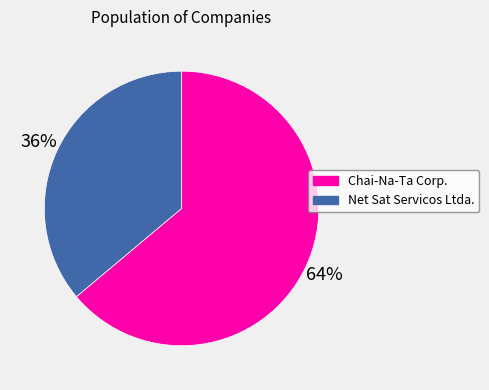

Between Chai-Na-Ta Corp. and Net Sat Servicos Ltda., which is larger?

Chai-Na-Ta Corp.